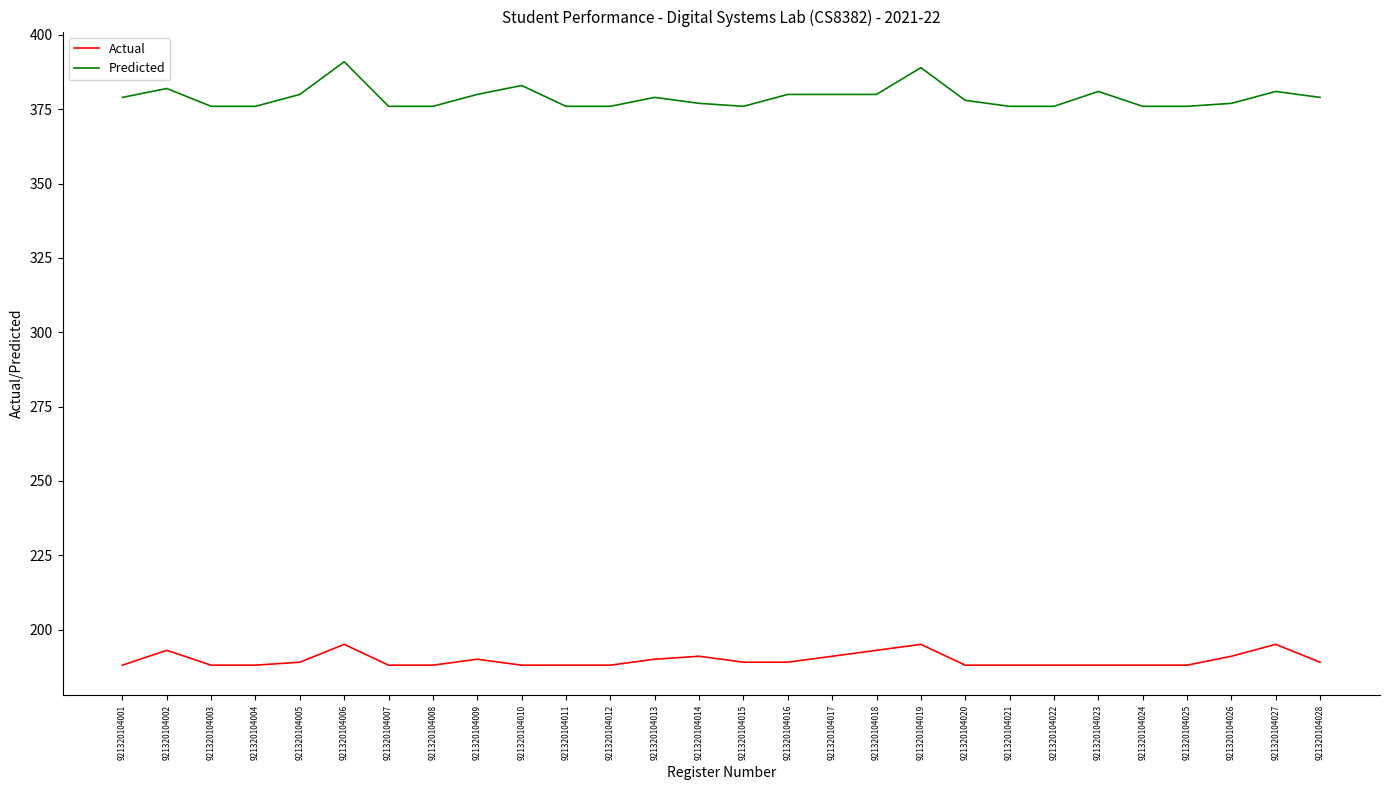

List the series in order of their overall mean, lowest first.

Actual, Predicted